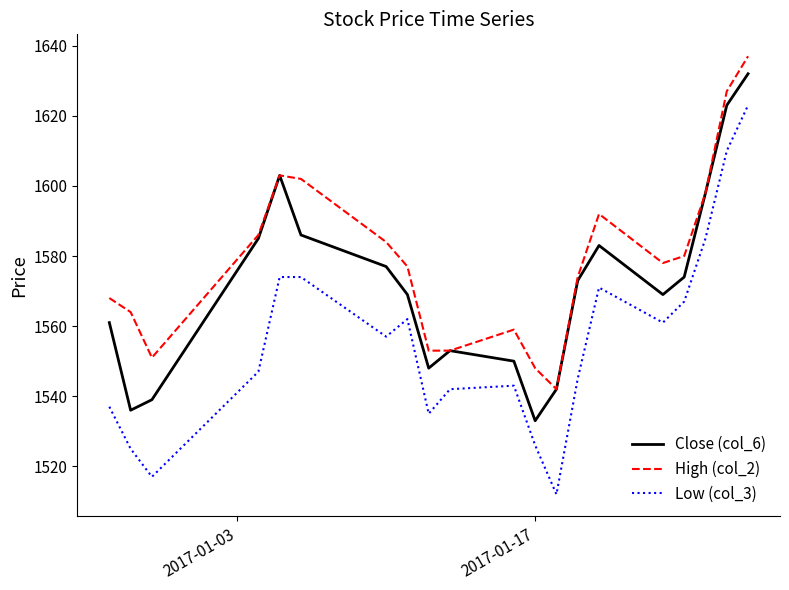

Rank the series by their average value, from highest to lowest.

High (col_2), Close (col_6), Low (col_3)